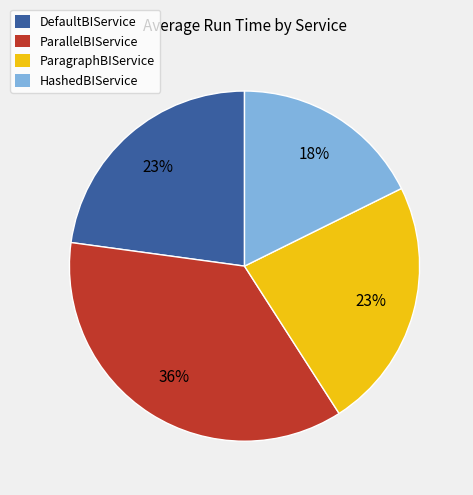

To the nearest percent, what is the combined percentage of DefaultBIService and HashedBIService?

41%